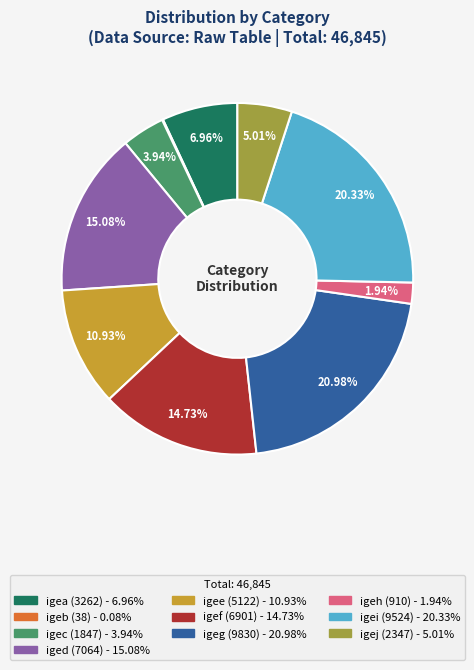

What is the largest slice in the pie chart?

igeg